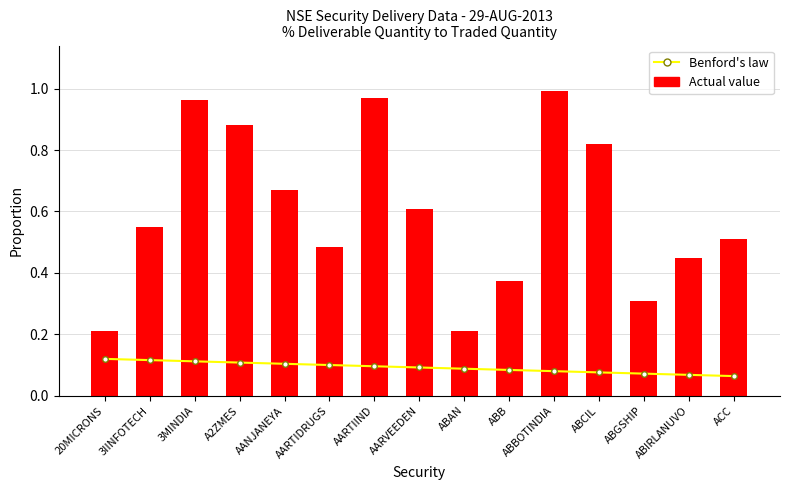

Which series has the largest range (max minus min)?

Actual value